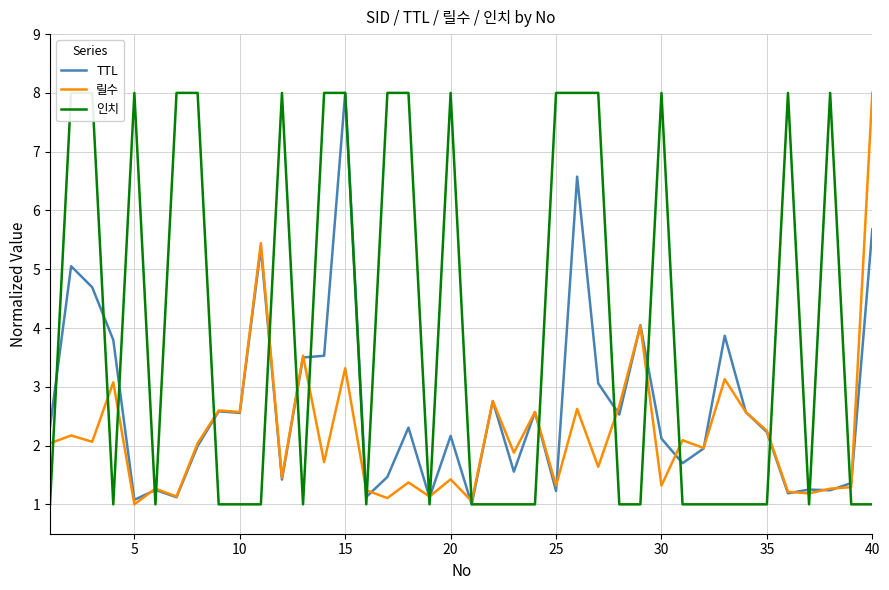

Which series ends up on top after the final intersection of 인치 and 릴수?

릴수